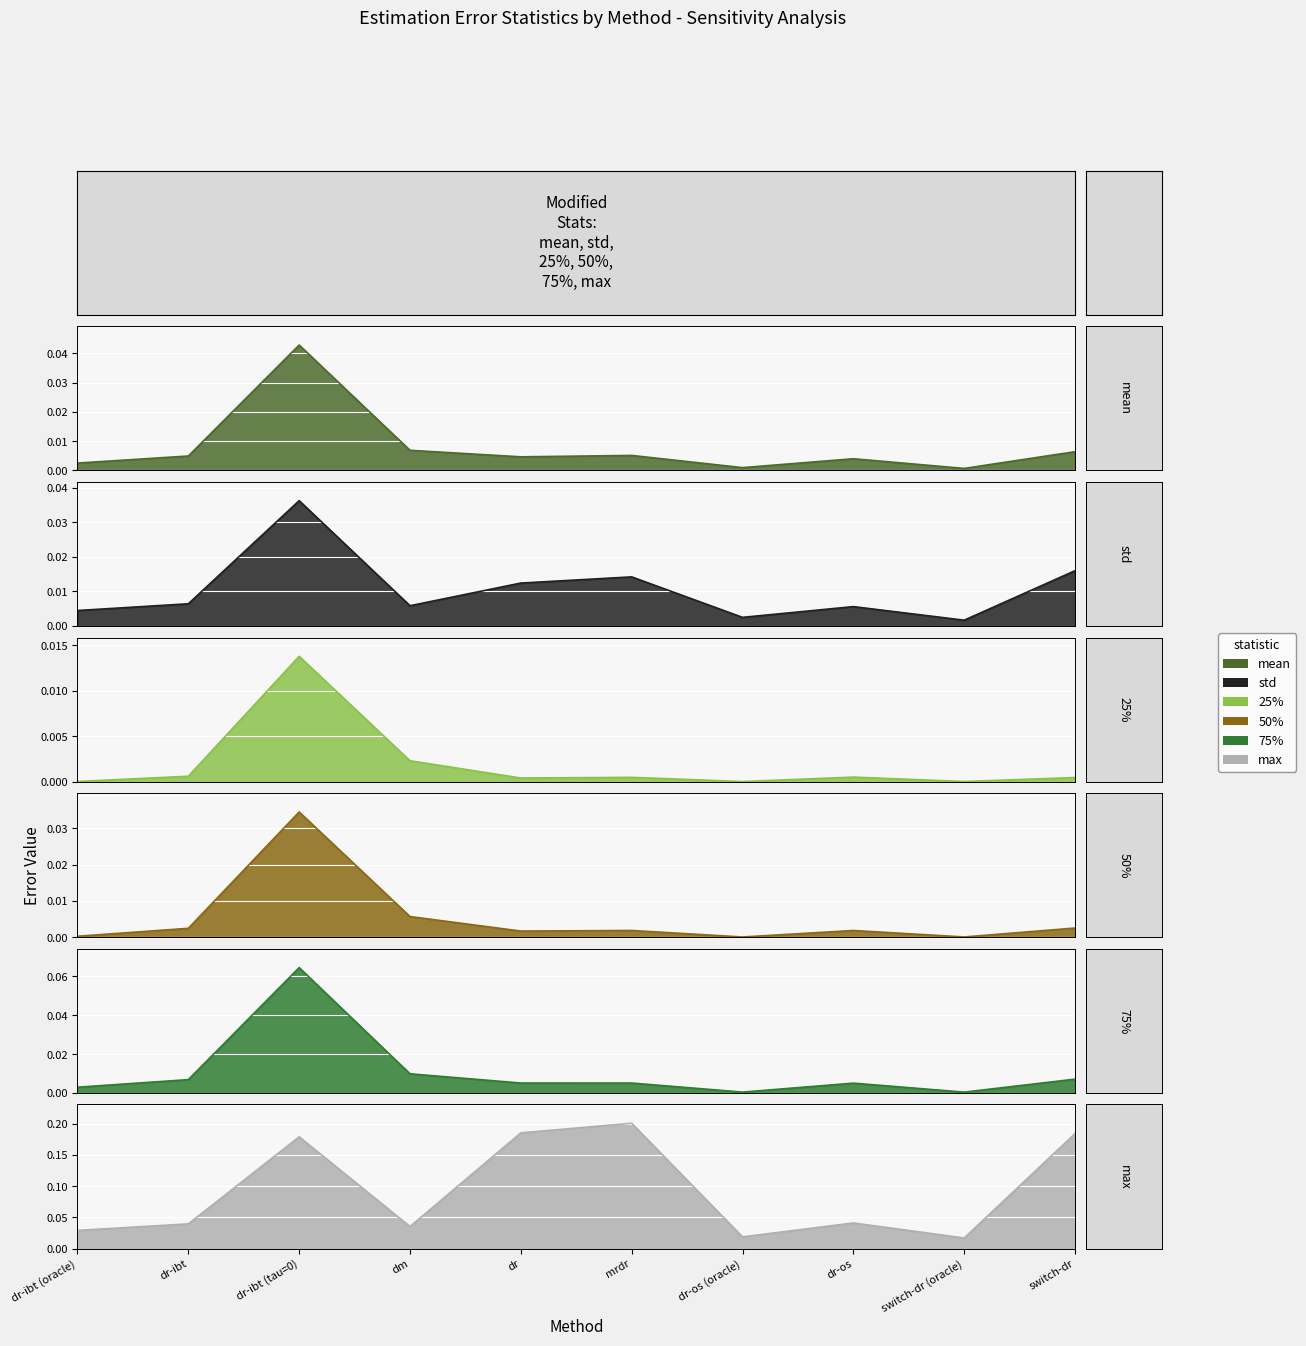

At which category does the chart reach its peak across all series?

mrdr